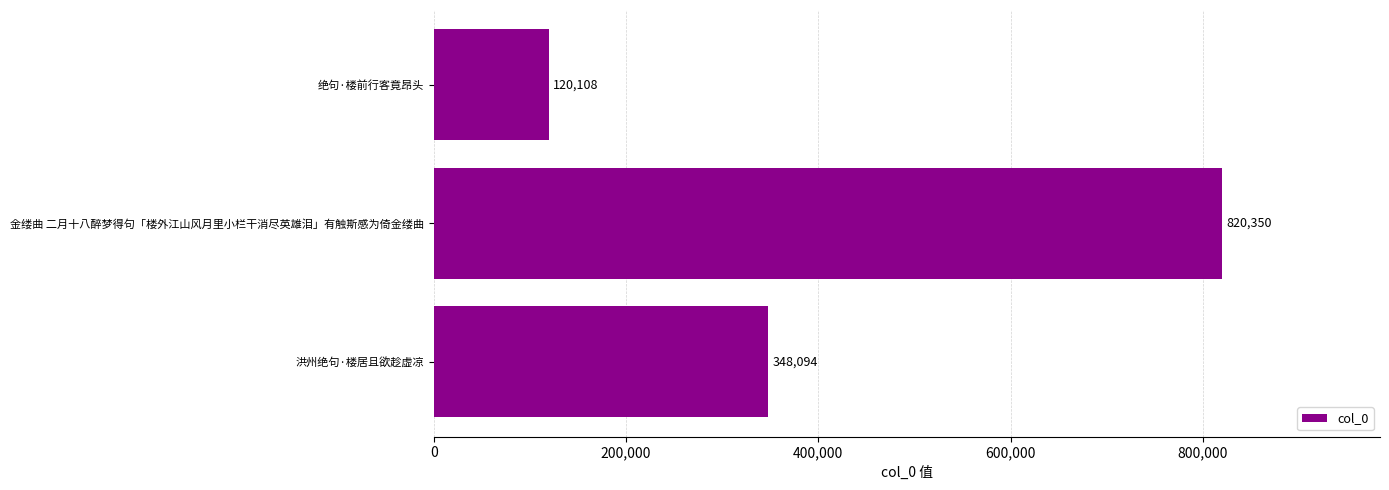

The value at 绝句·楼前行客竟昂头 is 65136. True or false?

False